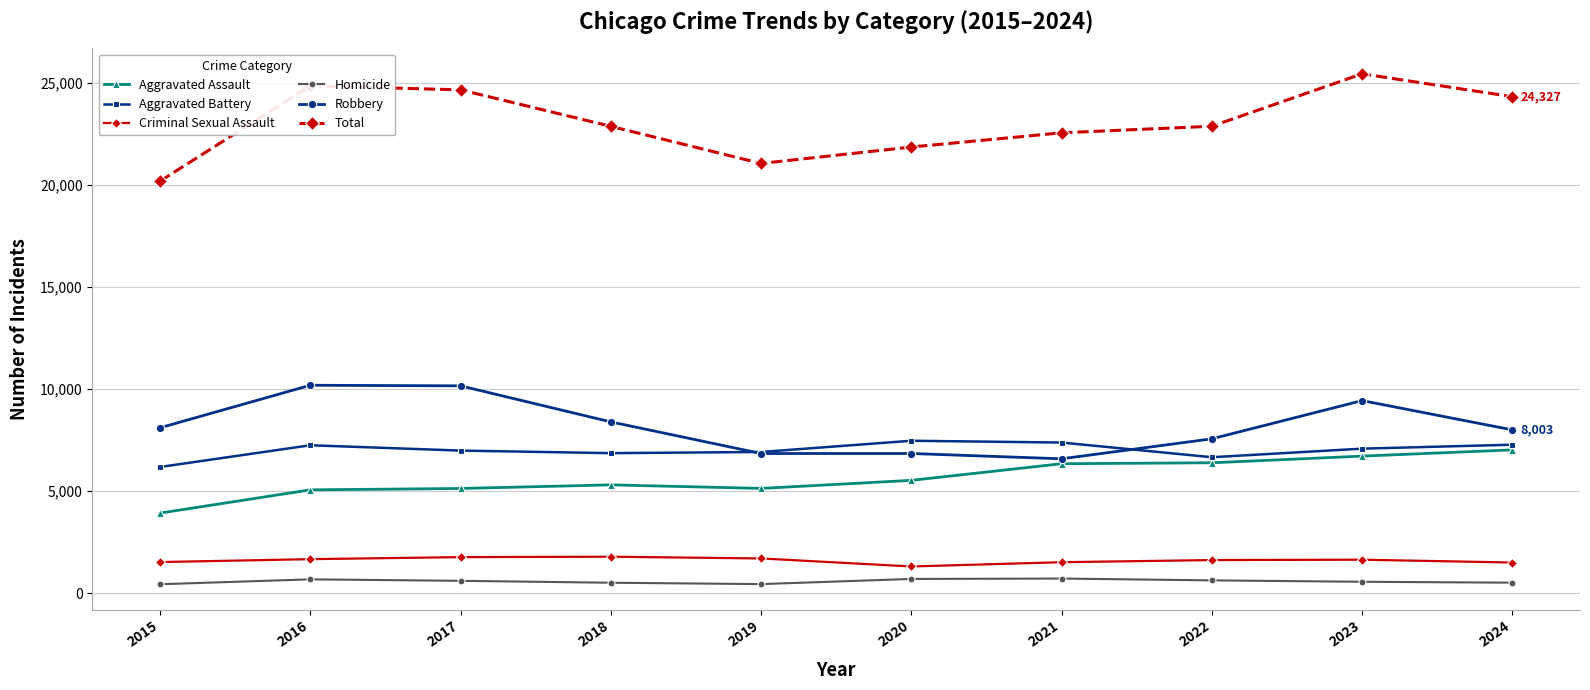

Is the value of Aggravated Battery at 2023 greater than the value of Aggravated Assault at 2015?

Yes